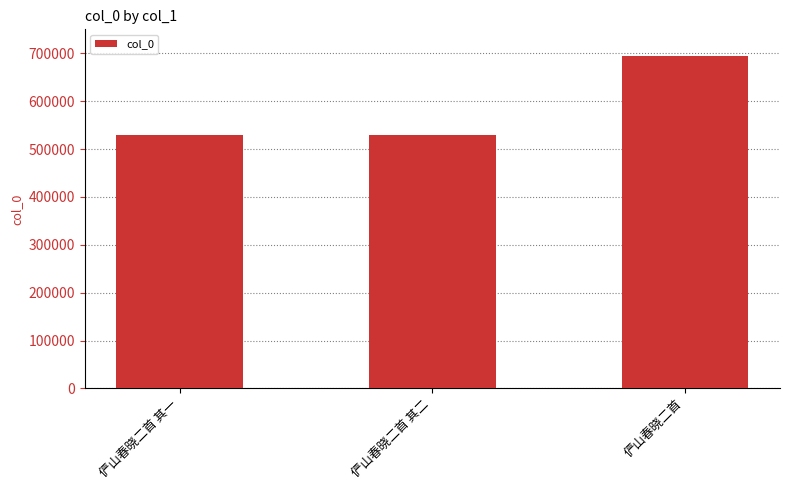

What is the value of the 2nd bar from the left?

528982